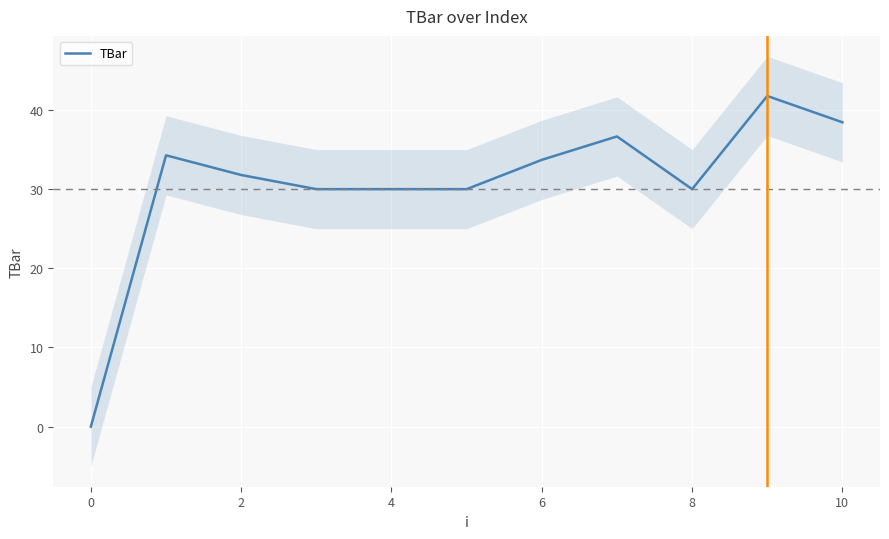

At which category does the data reach its first local valley?

8